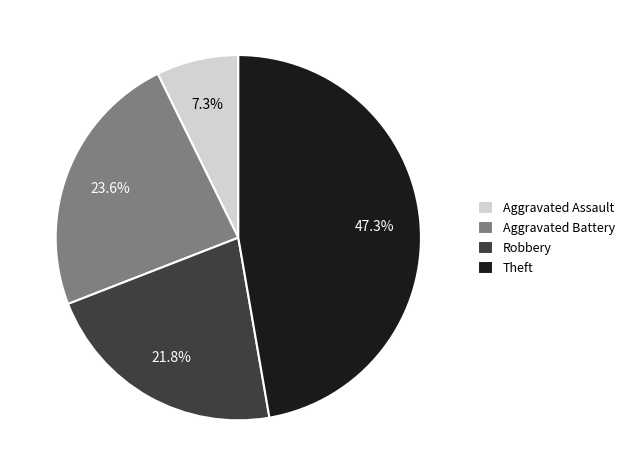

To the nearest percent, what portion does Robbery represent?

22%